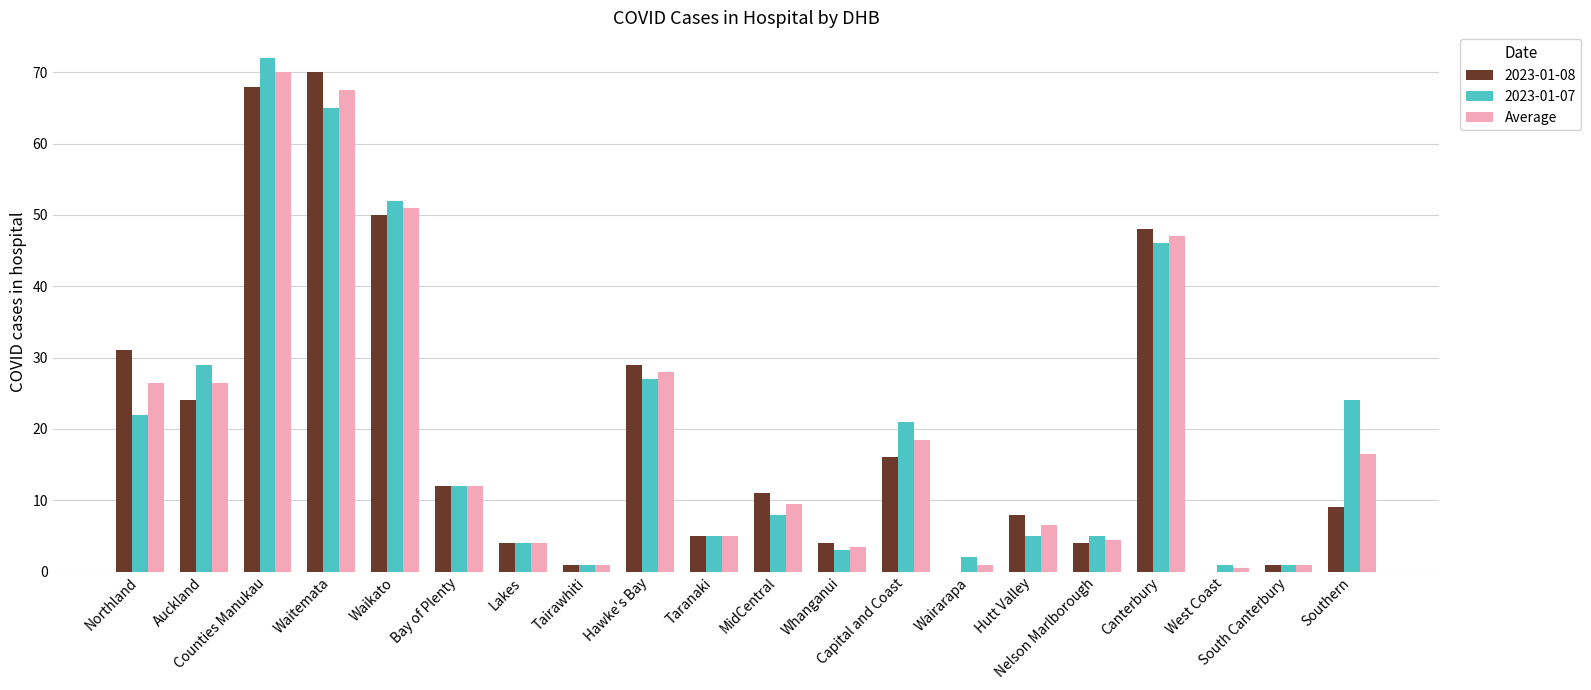

What is the highest value of the 2023-01-07 series?

72.0